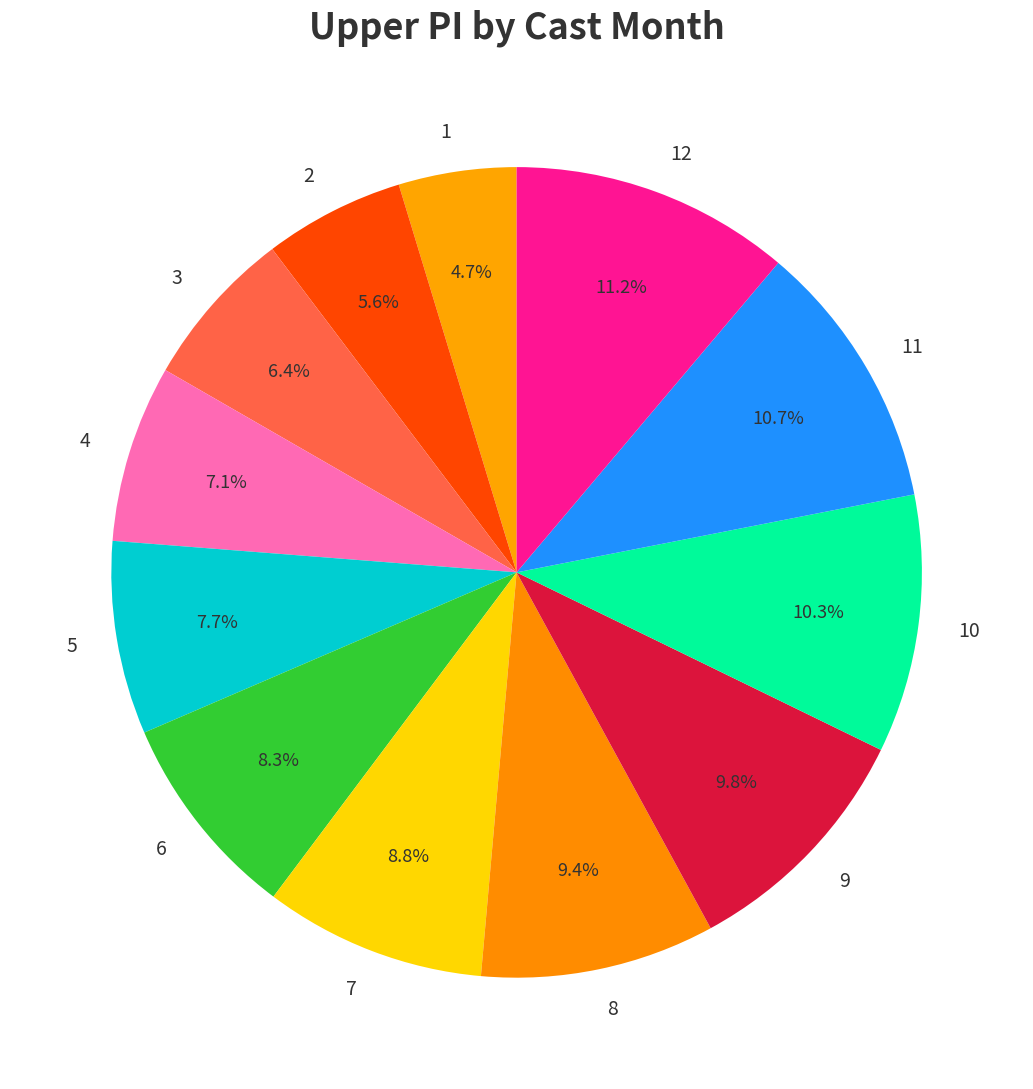

What portion of the pie excludes 1?

95.3%